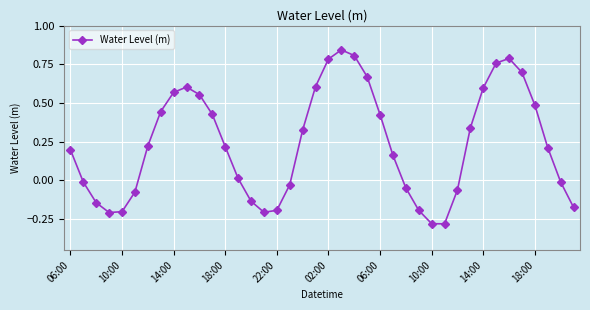

How many interior local valleys (lower than both neighbors) does the data have?

3